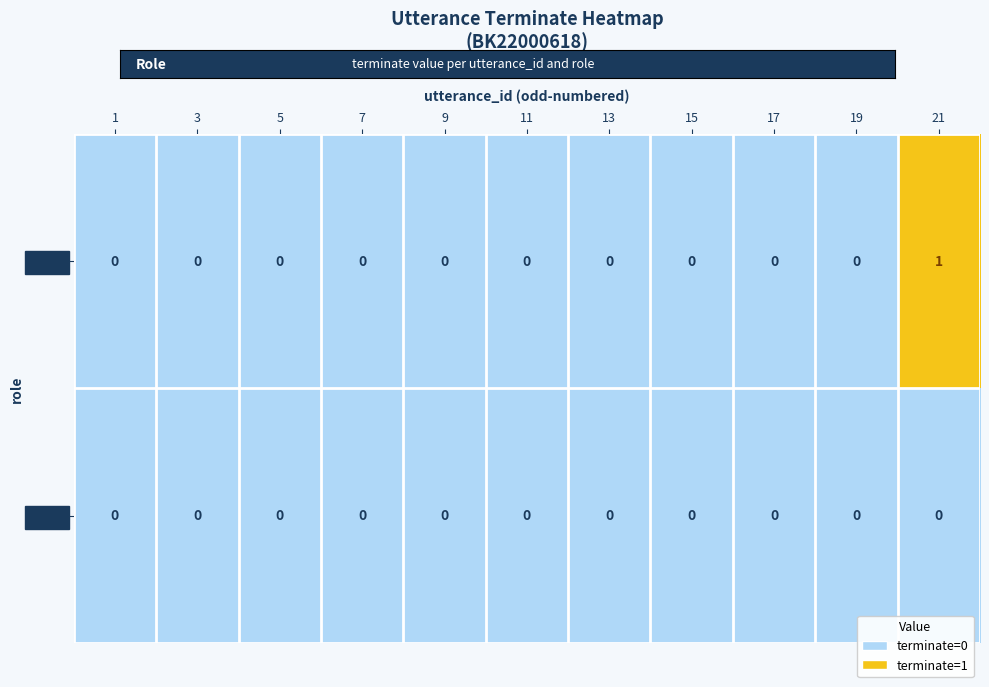

Which series has the widest spread of values?

질문자